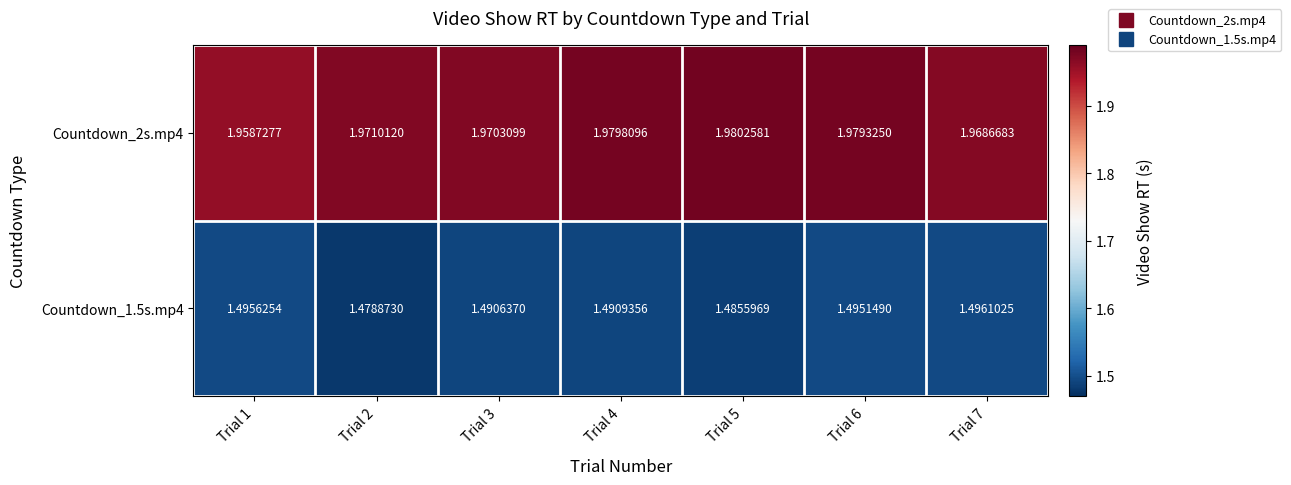

At which category does the chart reach its peak across all series?

Trial 5